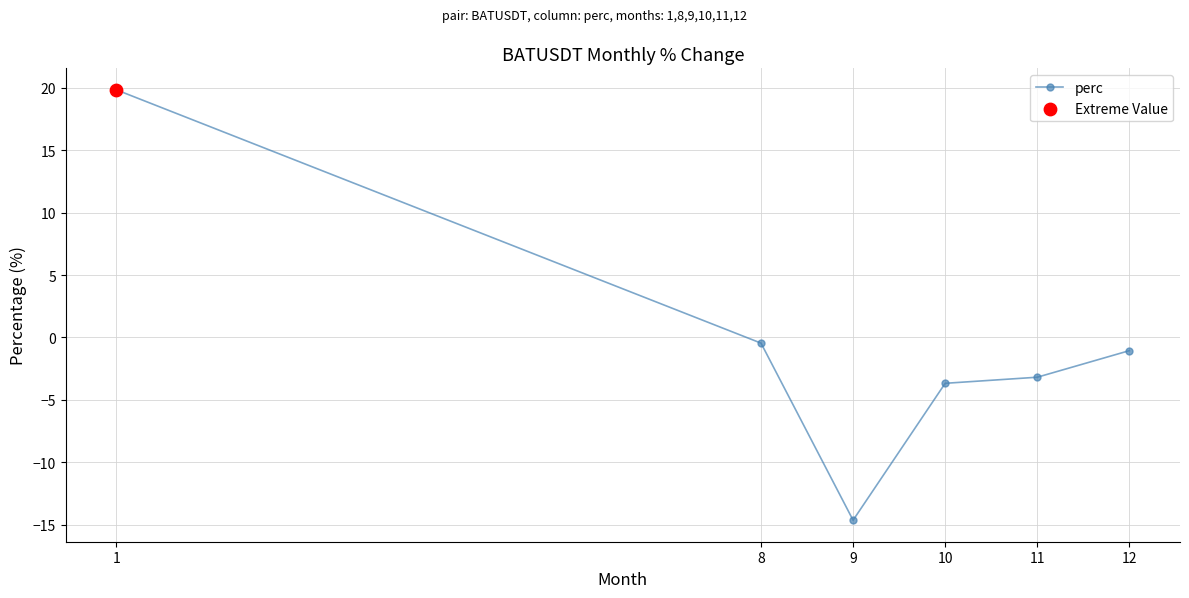

What is the change in value from 8 to 11?

-2.7